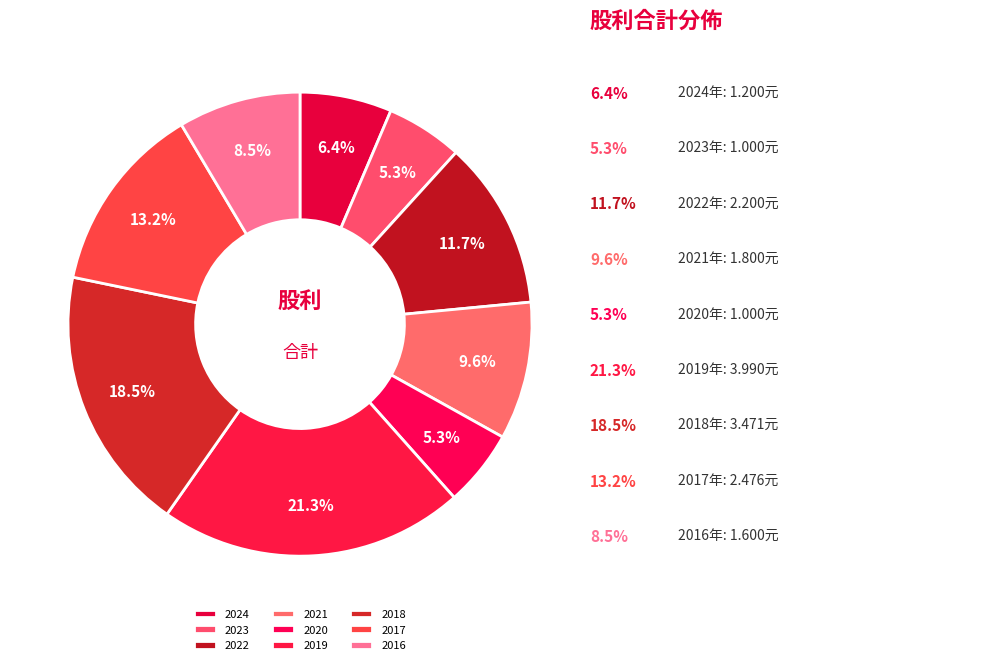

Is the sum of 2016 and 2017 greater than half?

No